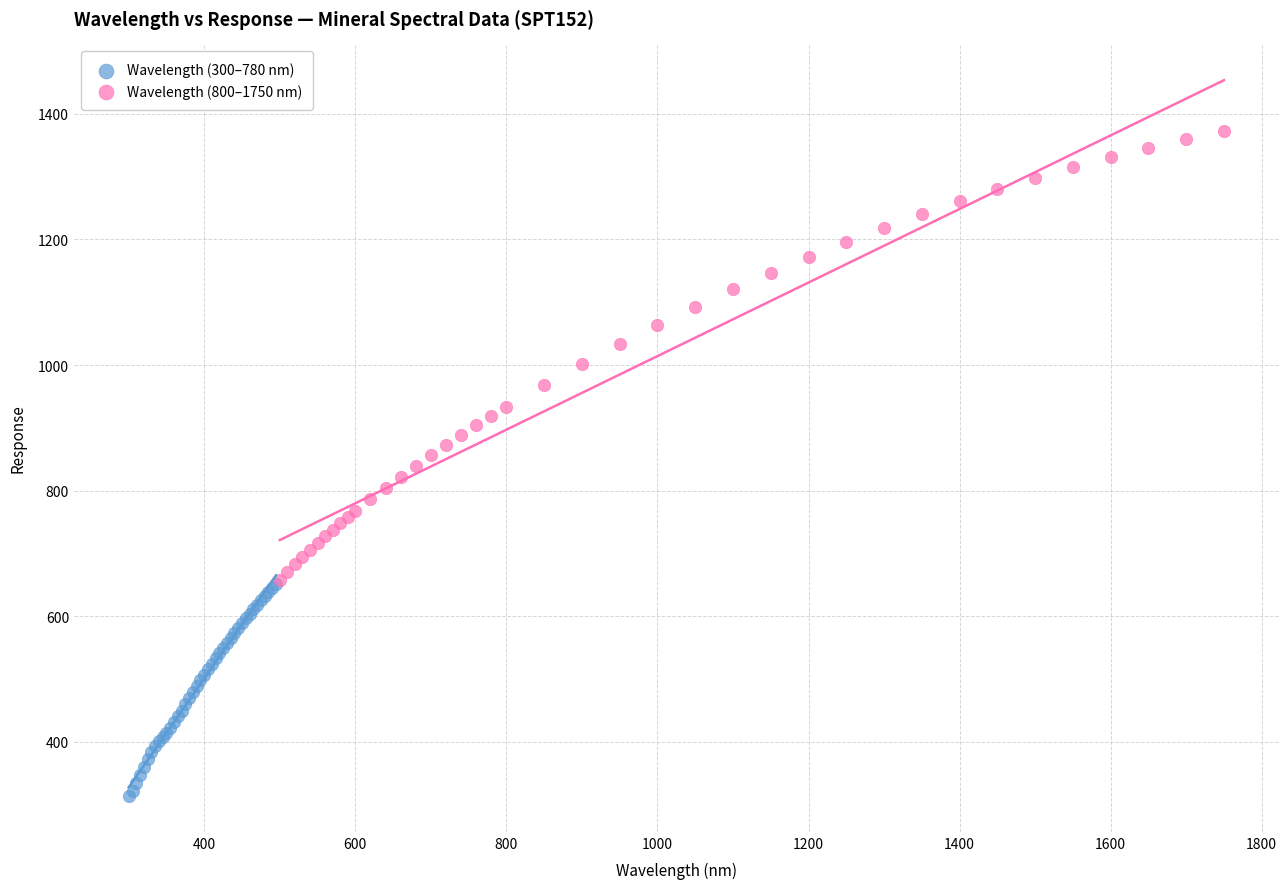

Which series reaches the maximum Y coordinate?

Wavelength (800–1750 nm)